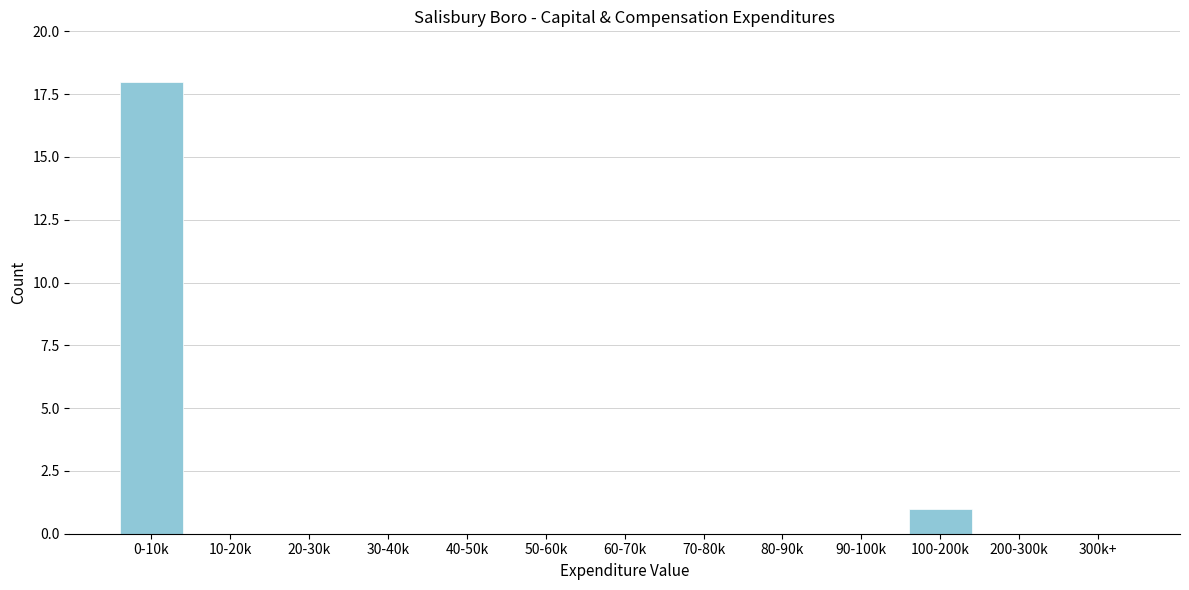

Reading left to right, list all the values displayed in this chart.

0-10k=18	10-20k=0	20-30k=0	30-40k=0	40-50k=0	50-60k=0	60-70k=0	70-80k=0	80-90k=0	90-100k=0	100-200k=1	200-300k=0	300k+=0